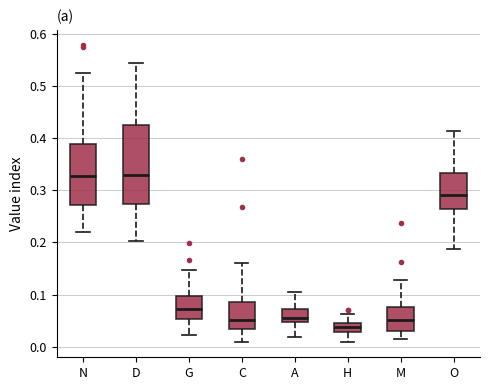

Reading left to right, transcribe this box plot: for each box, give where its median line is, the range the box spans, and where its two whiskers end, as read against the y-axis. The values are not printed on the chart, so give them approximately, as read against the axis.

N: median 0.33, box 0.27 to 0.39, whiskers 0.22 to 0.52
D: median 0.33, box 0.27 to 0.42, whiskers 0.20 to 0.54
G: median 0.07, box 0.05 to 0.10, whiskers 0.02 to 0.15
C: median 0.05, box 0.03 to 0.08, whiskers 0.01 to 0.16
A: median 0.05 (just above the box's lower edge), box 0.05 to 0.07, whiskers 0.02 to 0.11
H: median 0.04, box 0.03 to 0.05, whiskers 0.01 to 0.06
M: median 0.05, box 0.03 to 0.08, whiskers 0.01 to 0.13
O: median 0.29, box 0.26 to 0.33, whiskers 0.19 to 0.41